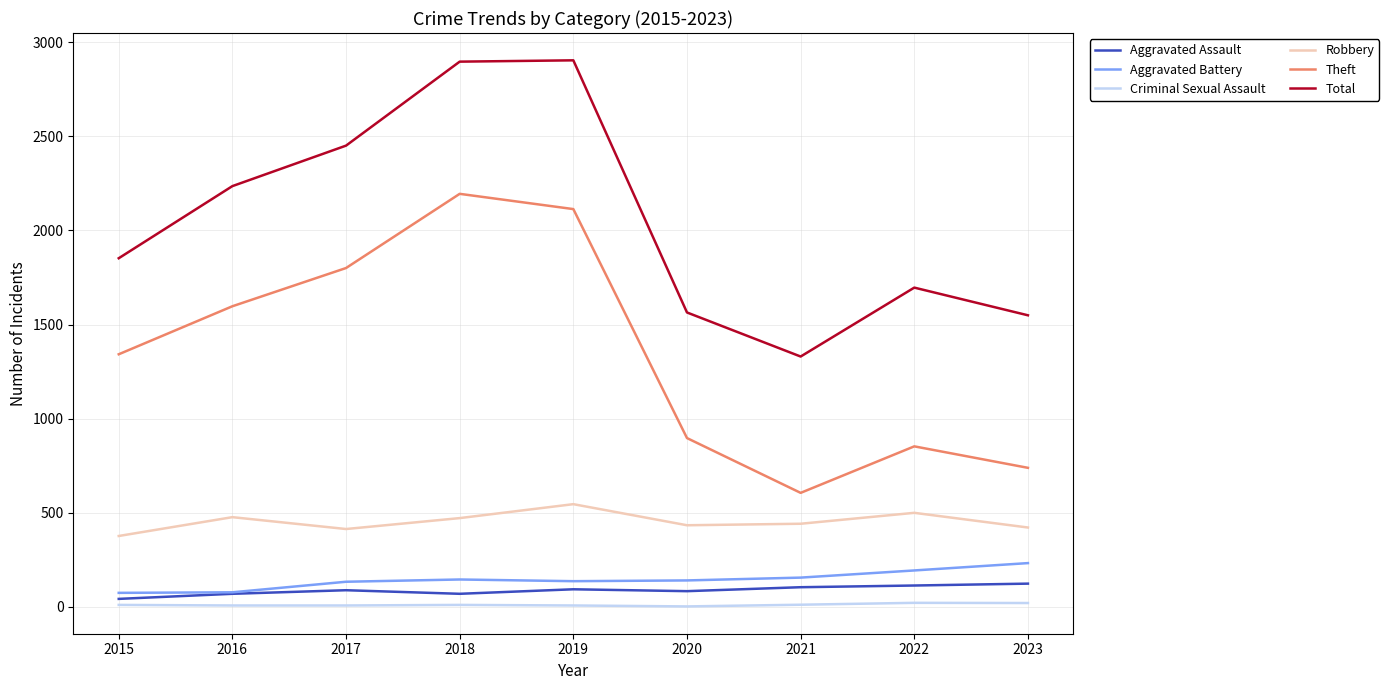

Between 2021 and 2022, which series saw the biggest shift?

Total